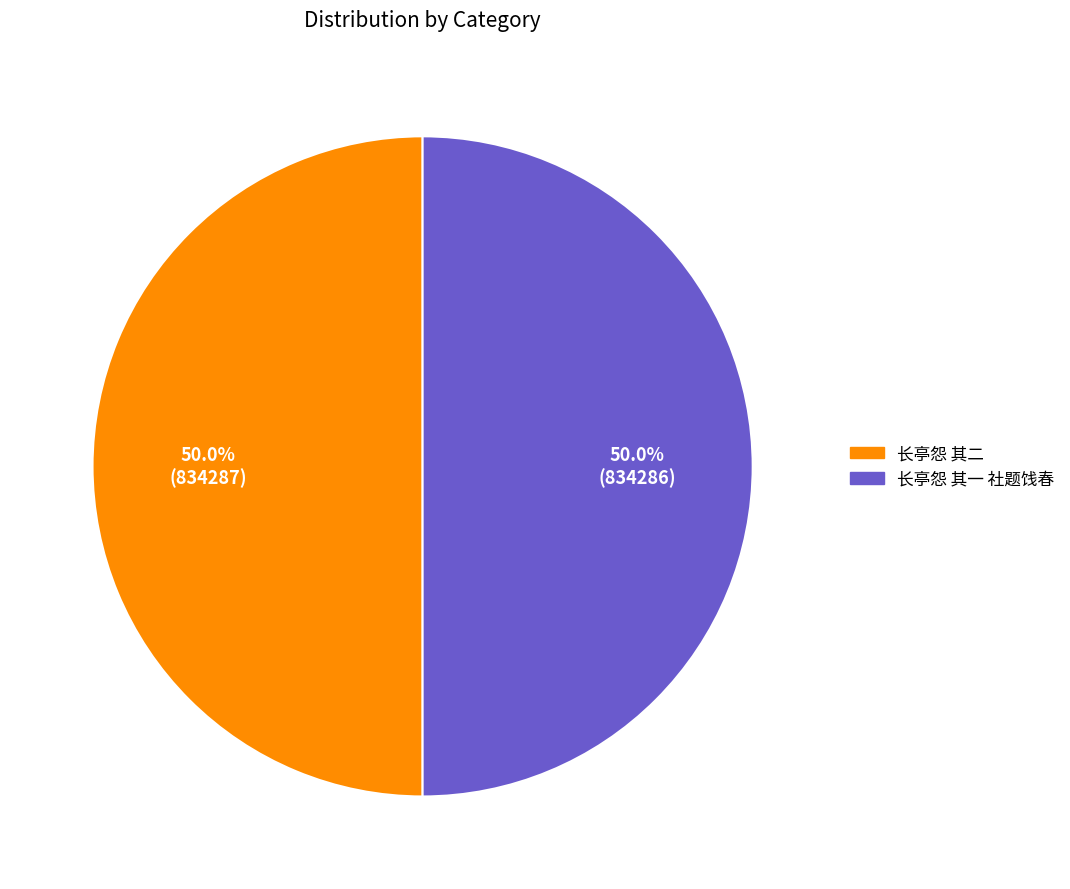

To the nearest percent, what is the average slice percentage?

50%